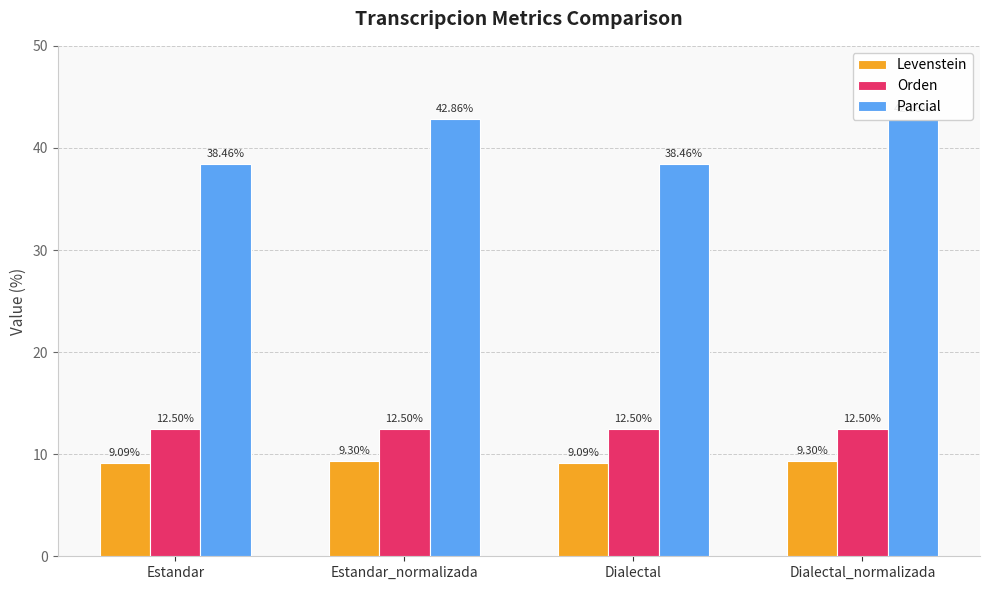

Reading left to right, extract all data points from this chart.

Levenstein: Estandar=9.1	Estandar_normalizada=9.3	Dialectal=9.1	Dialectal_normalizada=9.3
Orden: Estandar=12.5	Estandar_normalizada=12.5	Dialectal=12.5	Dialectal_normalizada=12.5
Parcial: Estandar=38.5	Estandar_normalizada=42.9	Dialectal=38.5	Dialectal_normalizada=42.9